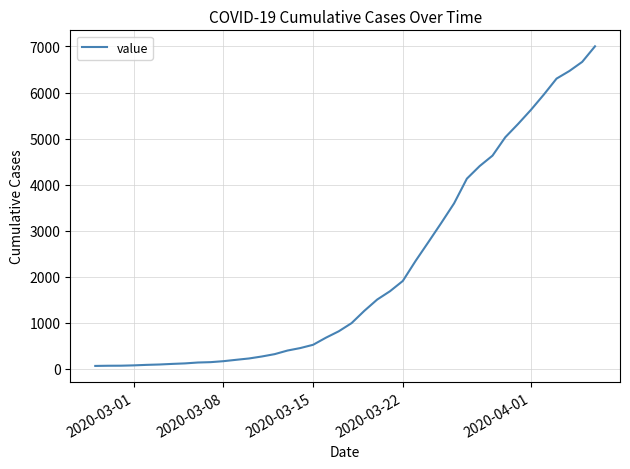

Does the chart have visible grid lines?

Yes